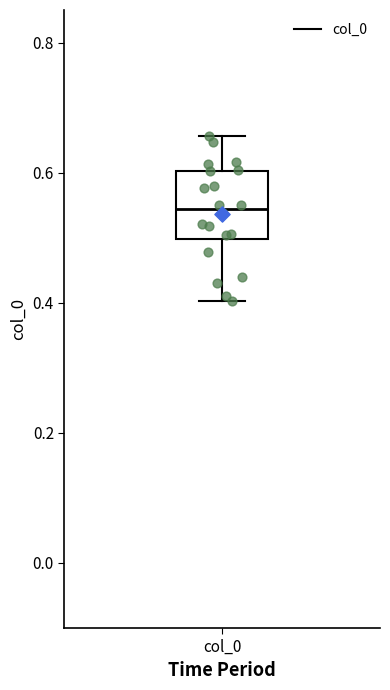

Where is the lower edge of the box for col_0 on the y-axis? The values are not printed on the chart, so give them approximately, as read against the axis.

0.50